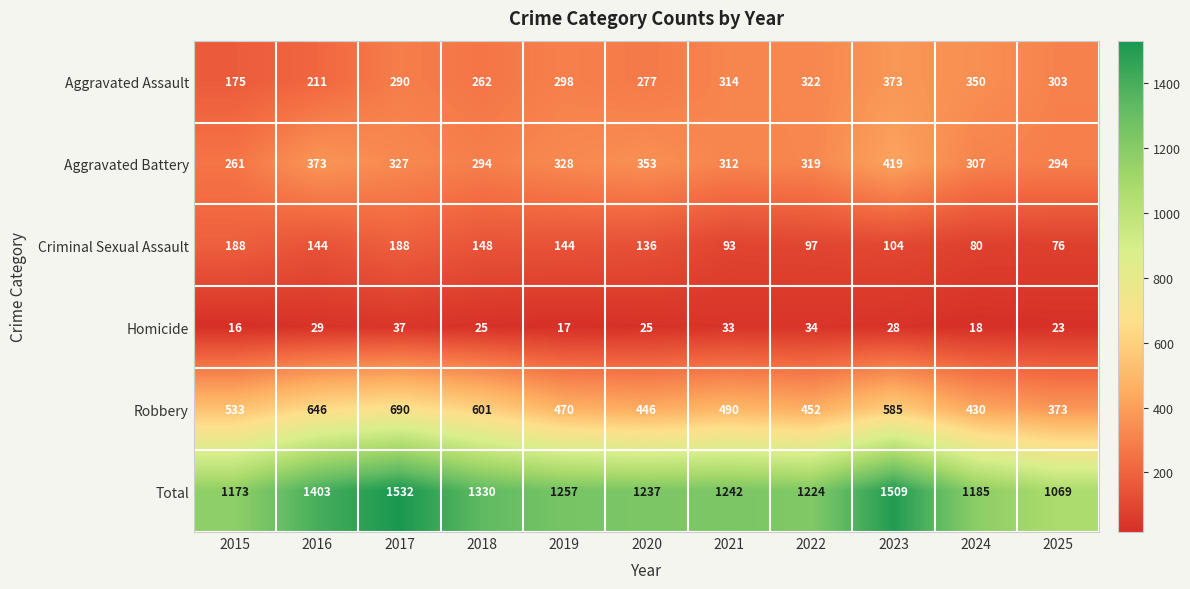

At which category is the sum across all series the highest?

2017